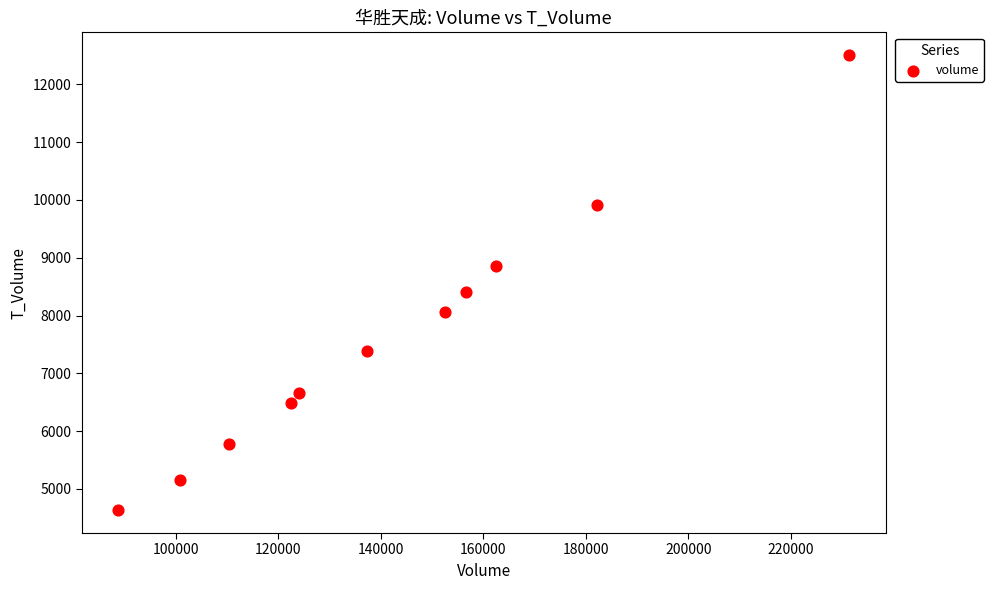

What is the range of Y values (max minus min)?

7874